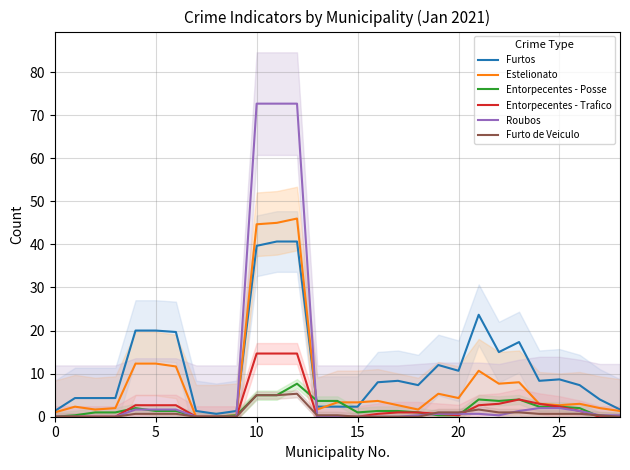

Which series has the largest range (max minus min)?

Roubos